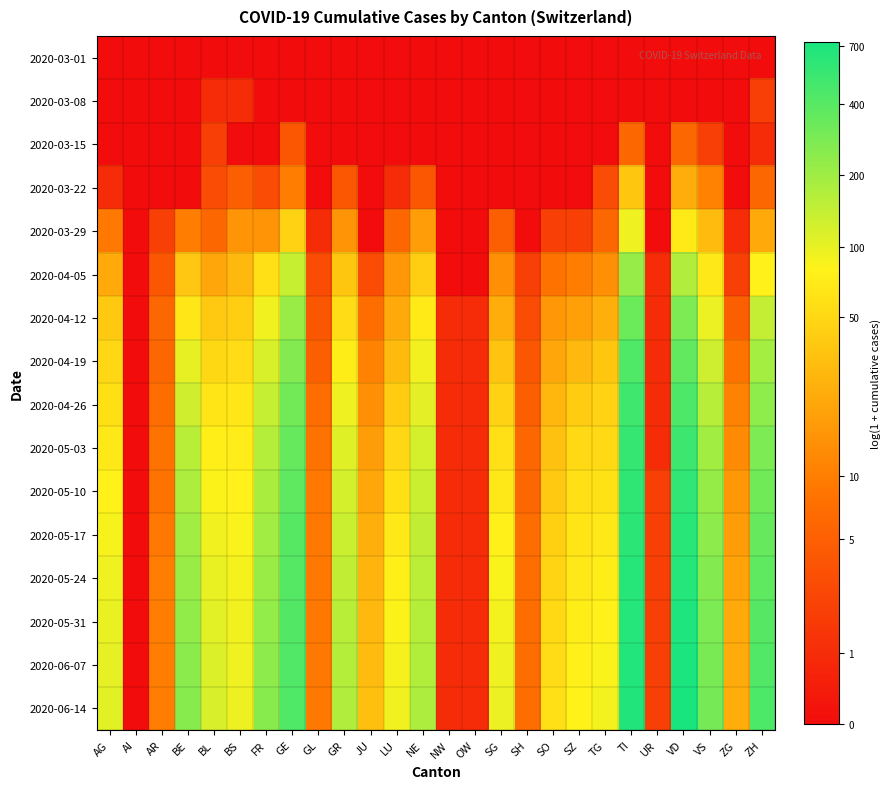

Rank the series by their maximum value, from lowest to highest.

2020-03-01, 2020-03-08, 2020-03-15, 2020-03-22, 2020-03-29, 2020-04-05, 2020-04-12, 2020-04-19, 2020-04-26, 2020-05-03, 2020-05-10, 2020-05-17, 2020-05-24, 2020-05-31, 2020-06-07, 2020-06-14